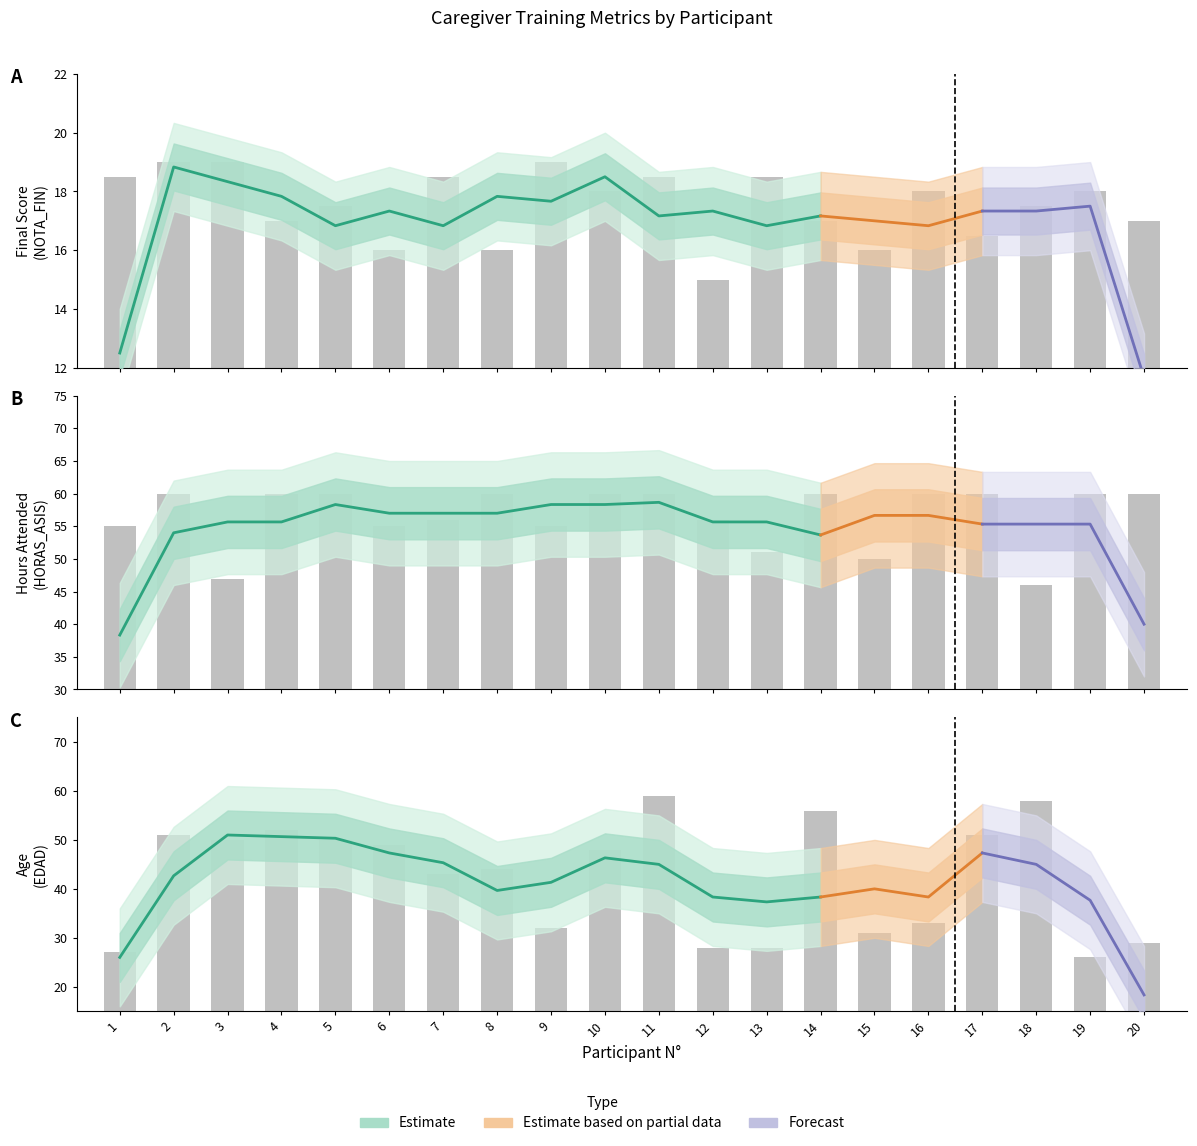

What is the value of the EDAD bar at the 1st from the left?

27.0